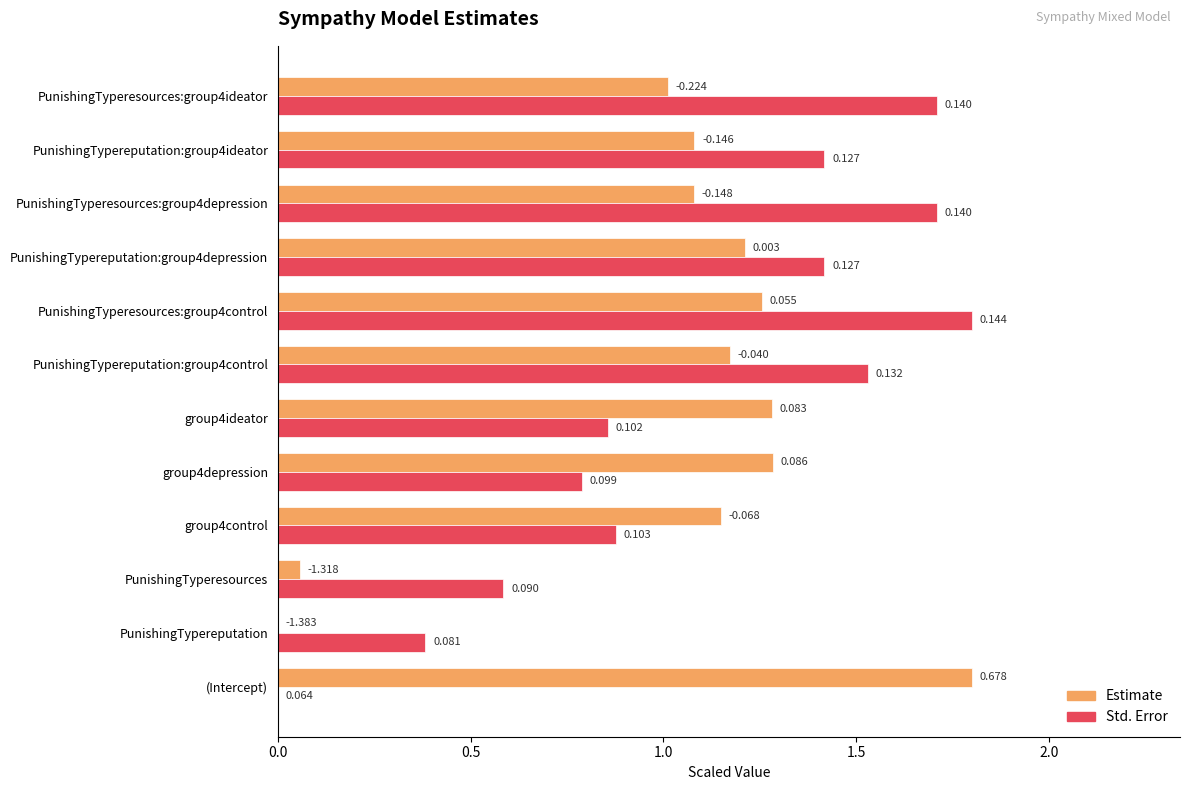

What are all the series names shown in the legend?

Estimate, Std. Error